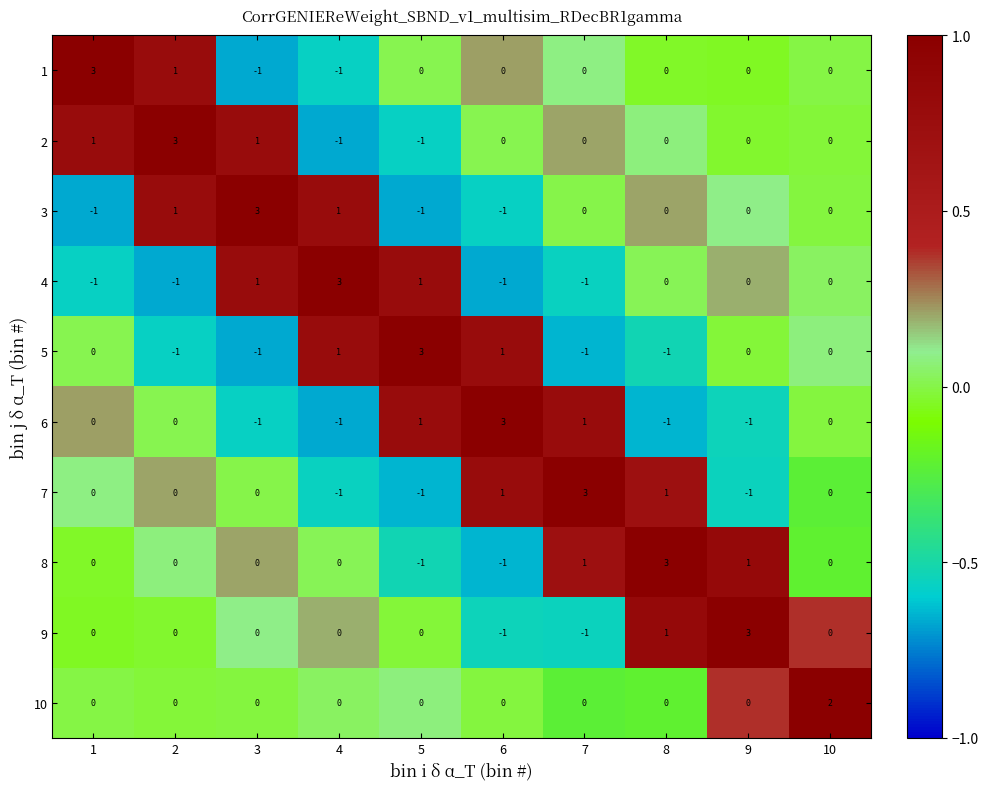

How many 8 values are between 0 and 1?

7